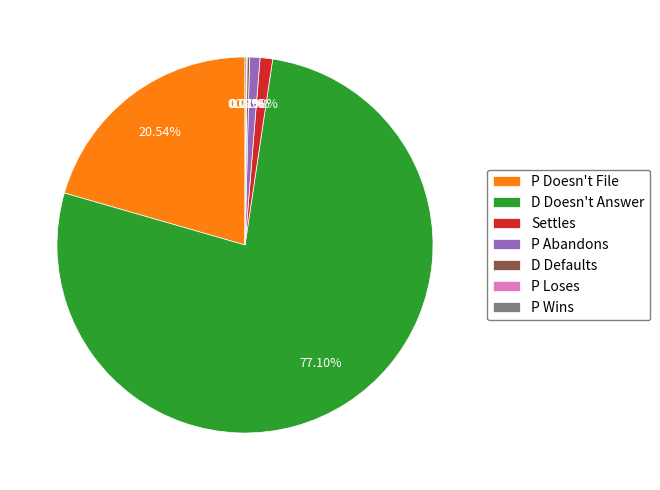

Do Settles and D Doesn't Answer together represent more than half of the pie?

Yes